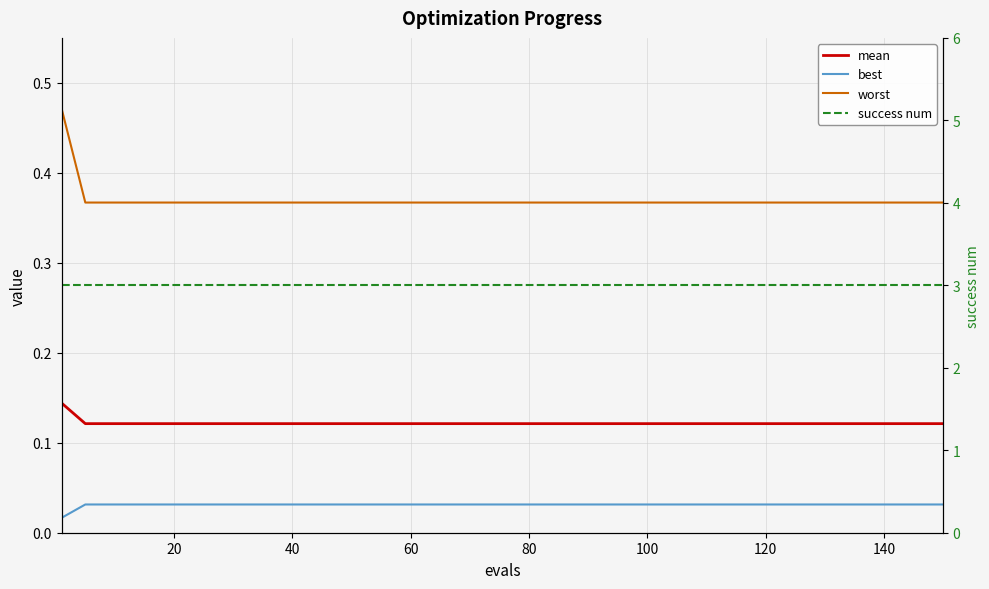

True or false: best and worst intersect in this chart.

False